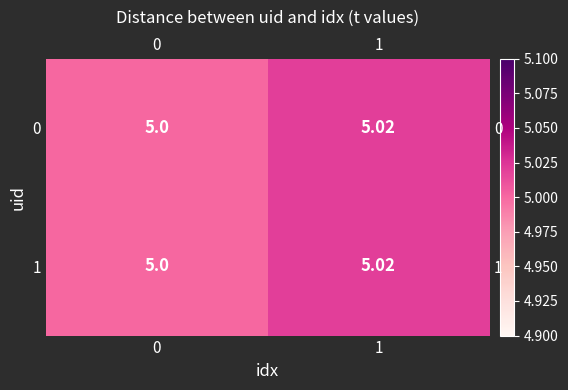

What is the total value across all series at 0?

10.0